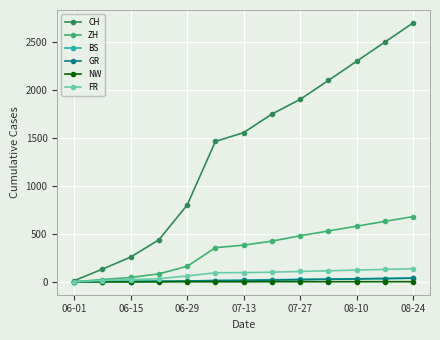

Which series has the largest total across all categories?

CH